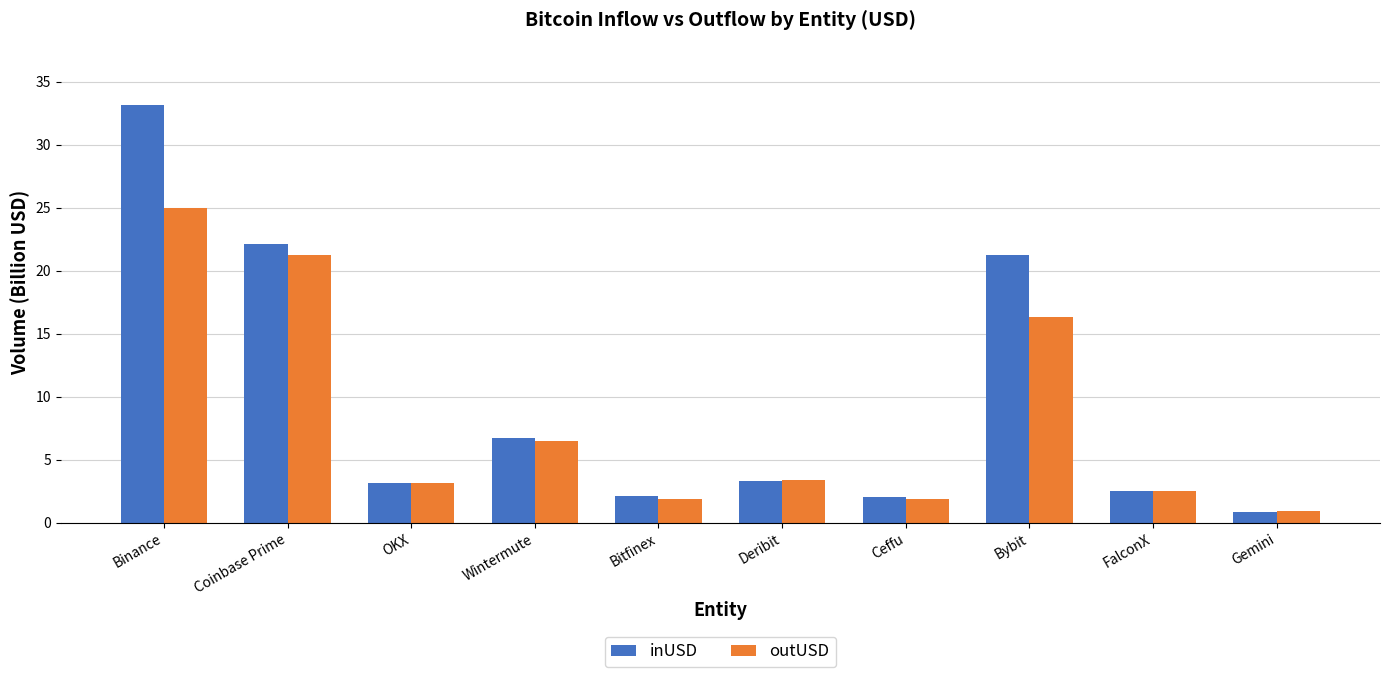

What position from the left is Bitfinex?

5